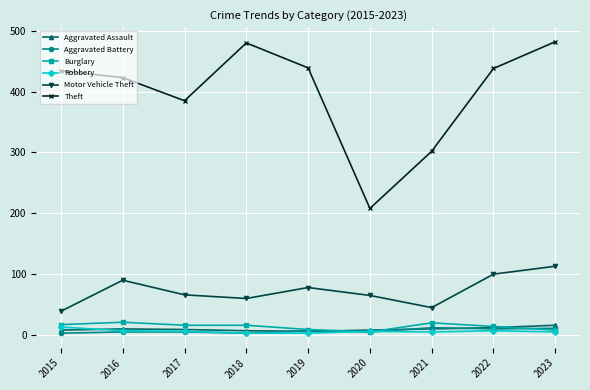

What is the value of the Motor Vehicle Theft point at the 4th from the left?

60